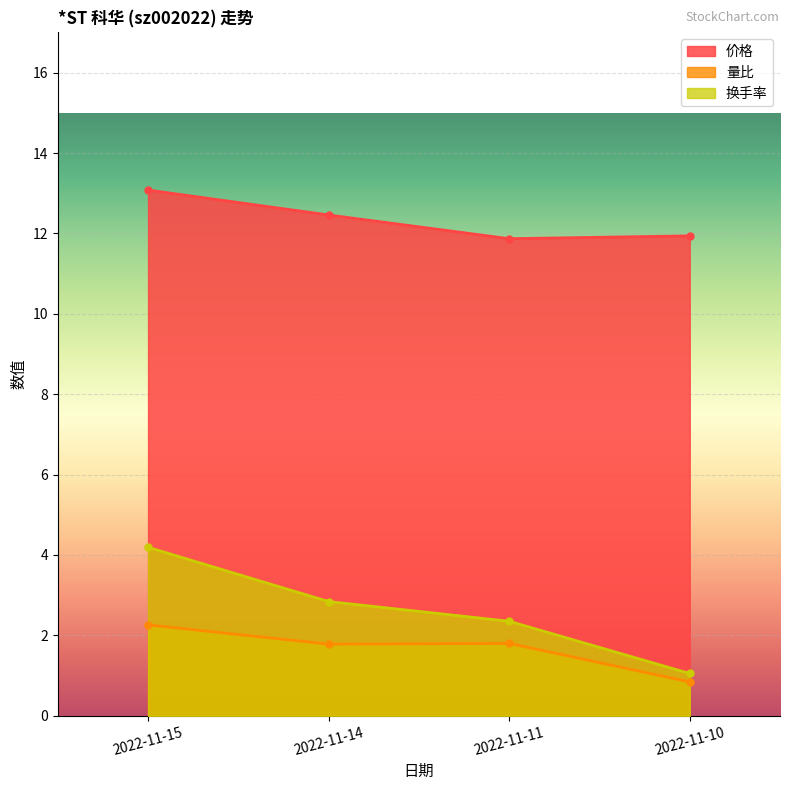

Reading left to right, extract all data points from this chart.

价格: 2022-11-15=13.1	2022-11-14=12.5	2022-11-11=11.9	2022-11-10=11.9
量比: 2022-11-15=2.3	2022-11-14=1.8	2022-11-11=1.8	2022-11-10=0.8
换手率: 2022-11-15=4.2	2022-11-14=2.8	2022-11-11=2.4	2022-11-10=1.1